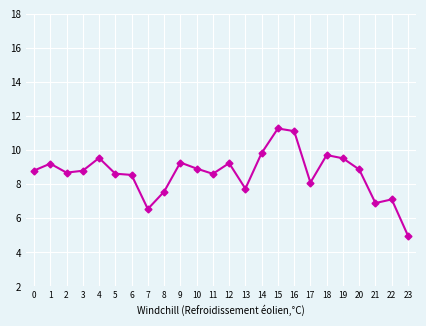

What is the greatest value displayed?

11.3